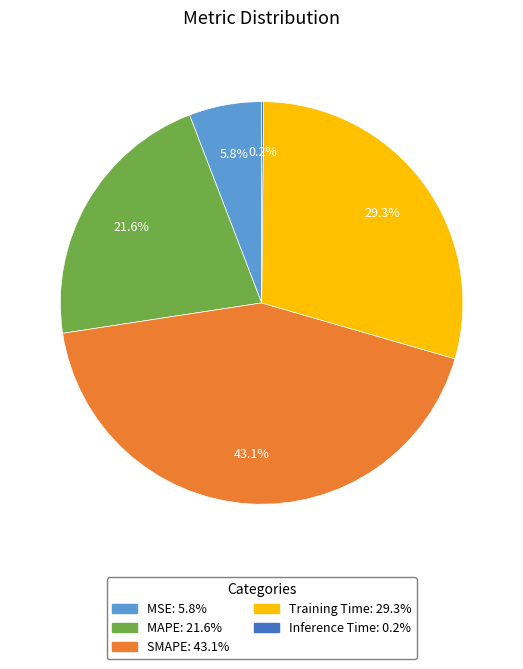

To the nearest percent, what is the combined percentage of MAPE and Training Time?

51%